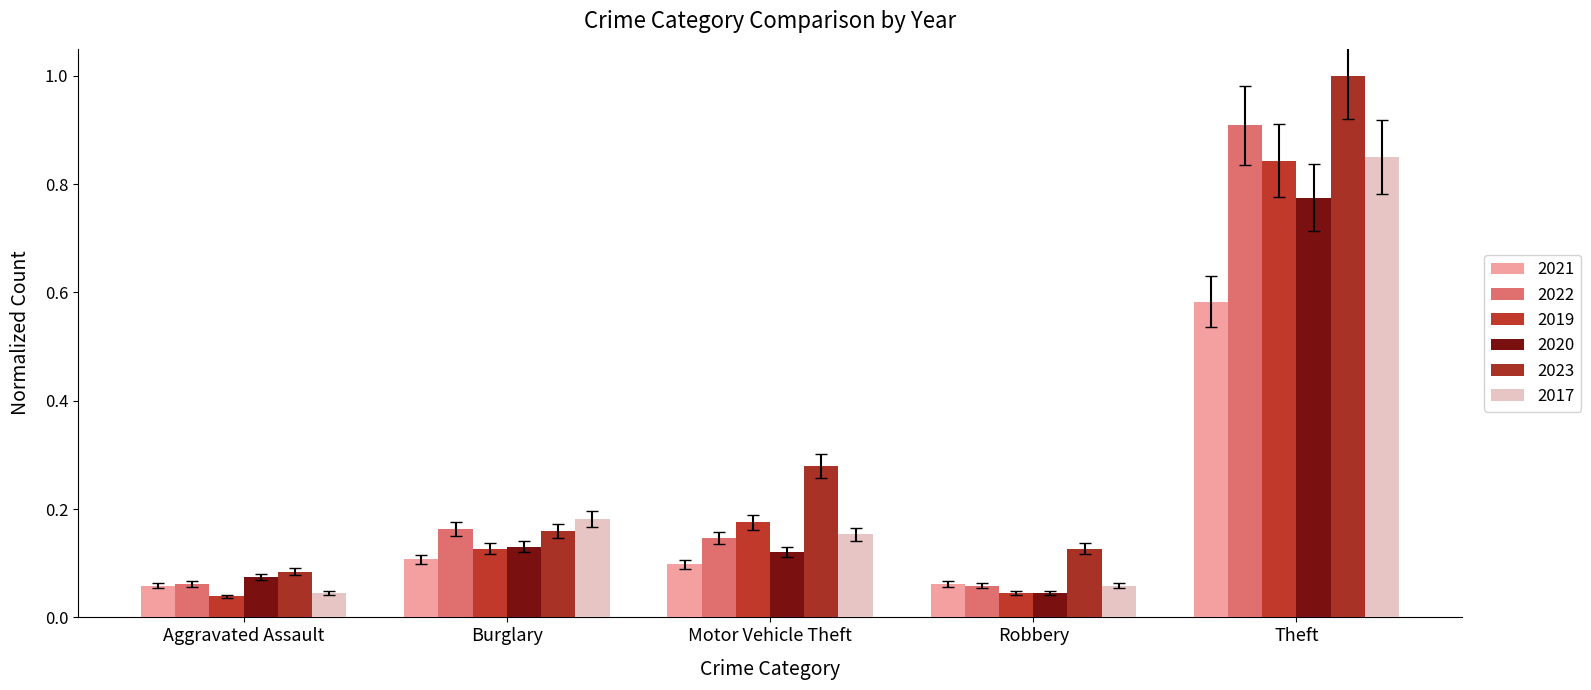

Are the bars horizontal?

No